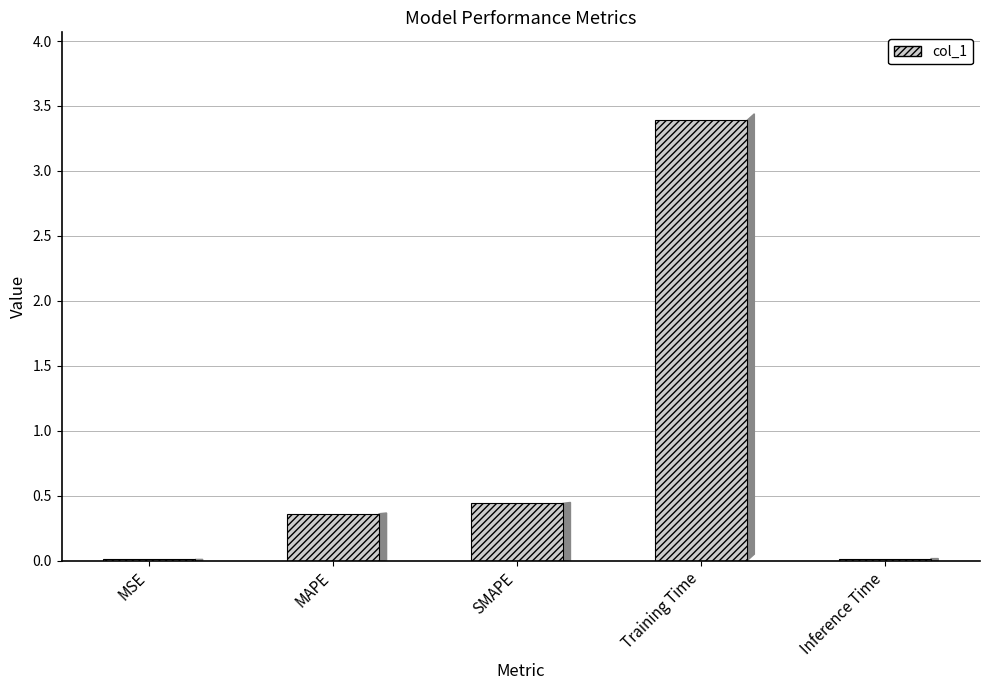

Which has a higher value, Inference Time or SMAPE?

SMAPE